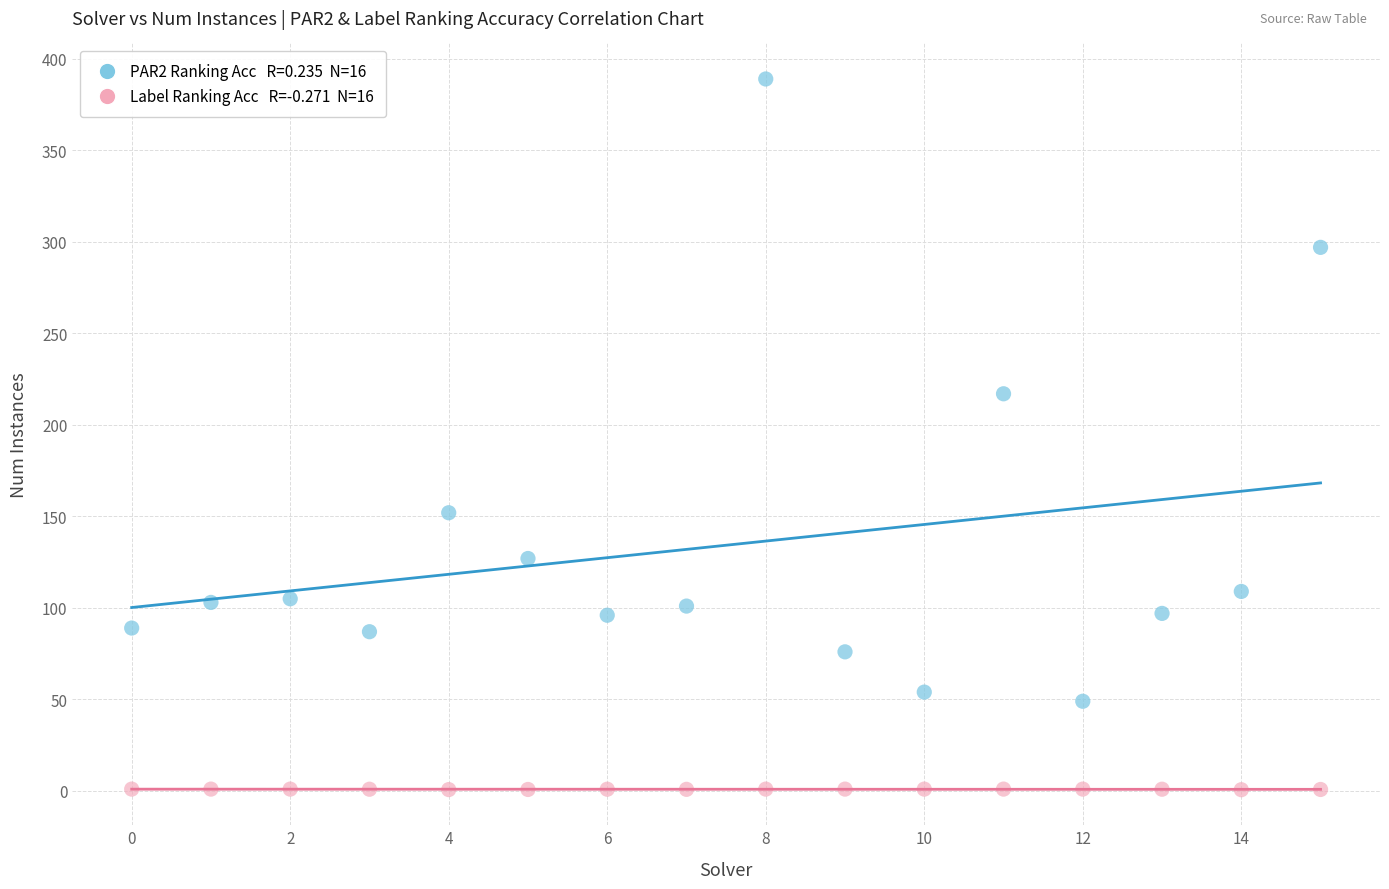

Across all series, what Y value is closest to 194?

217.0